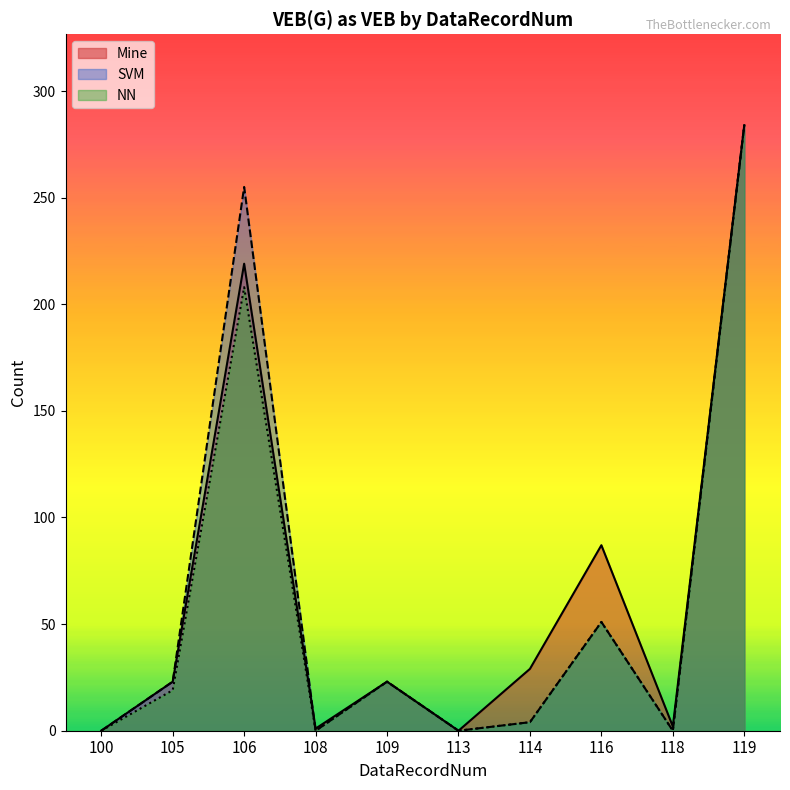

Which has a higher value, 113 or 114?

114